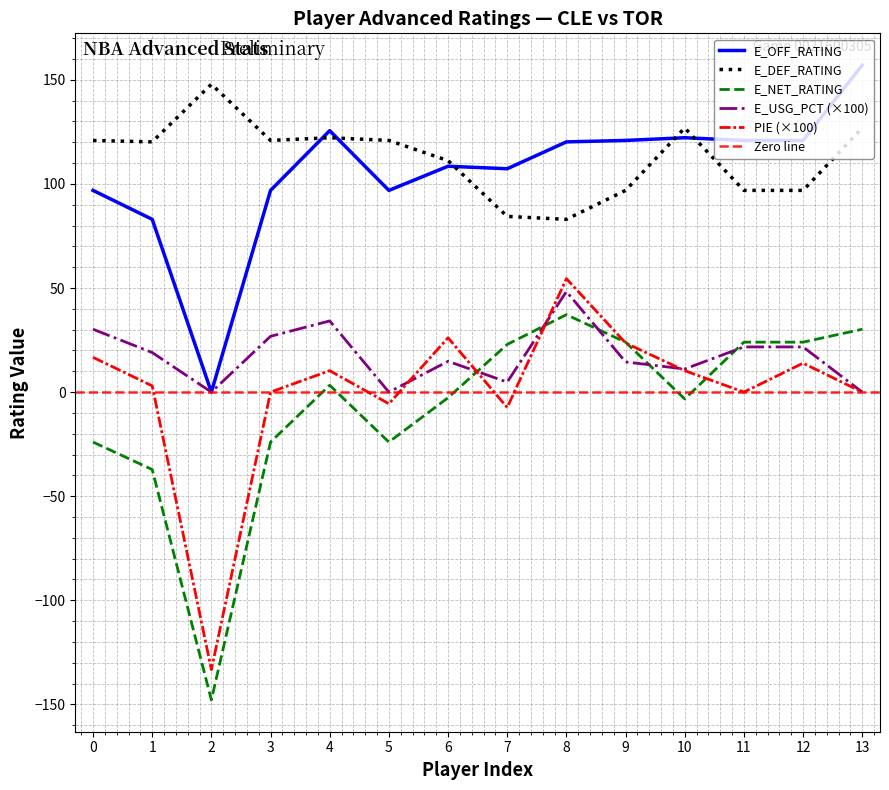

What is the value of the E_DEF_RATING point at the 13th from the left?

96.9